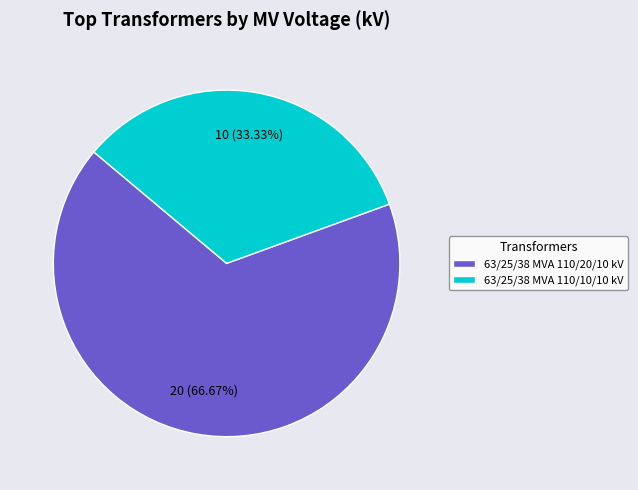

Which has a higher value, 63/25/38 MVA 110/10/10 kV or 63/25/38 MVA 110/20/10 kV?

63/25/38 MVA 110/20/10 kV